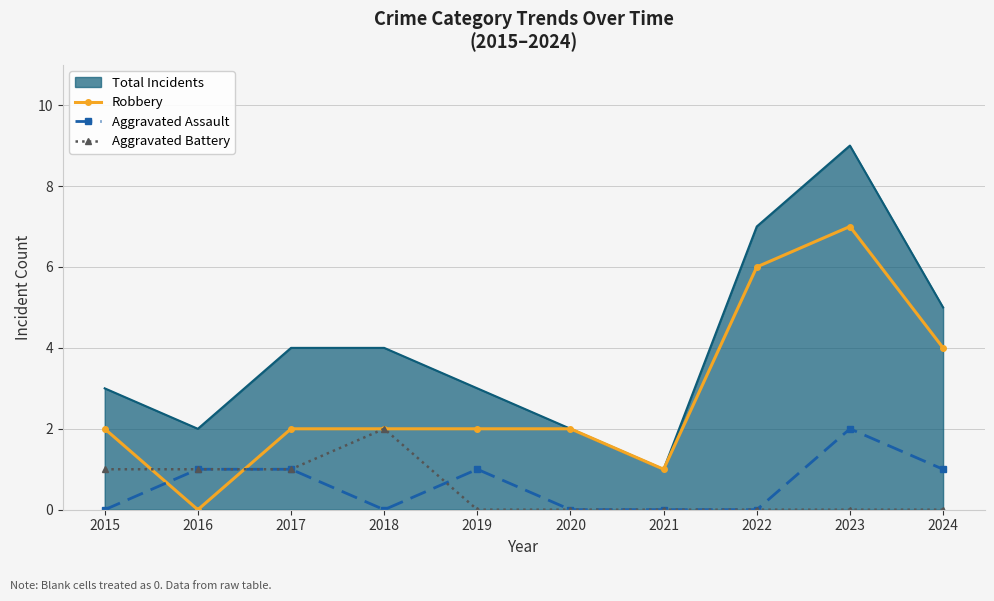

True or false: Aggravated Battery has more than 0 interior local peaks.

True